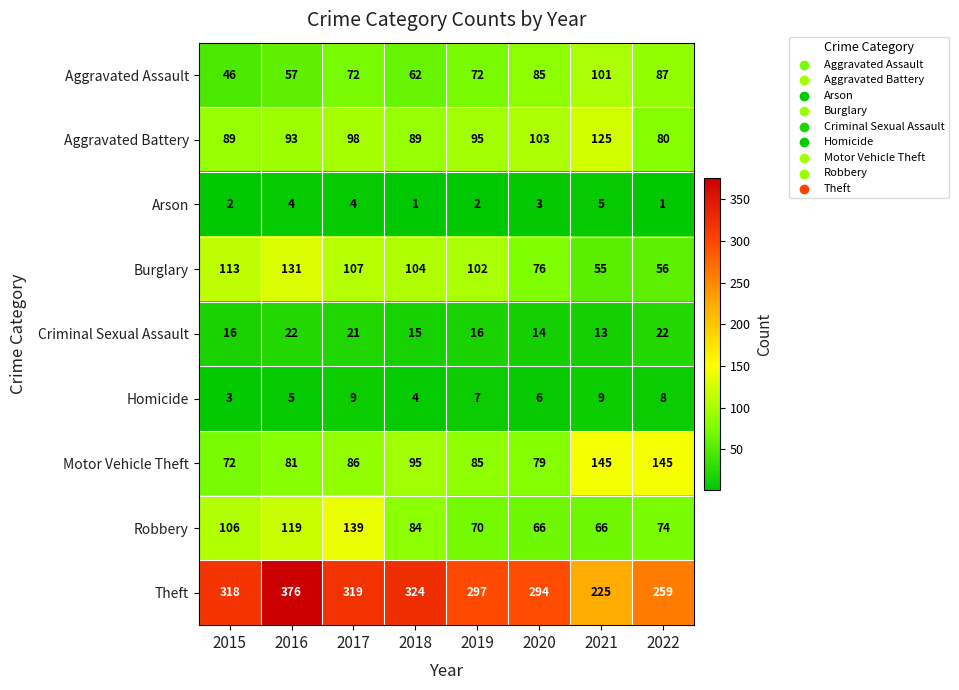

What is the total value across all series at 2022?

732